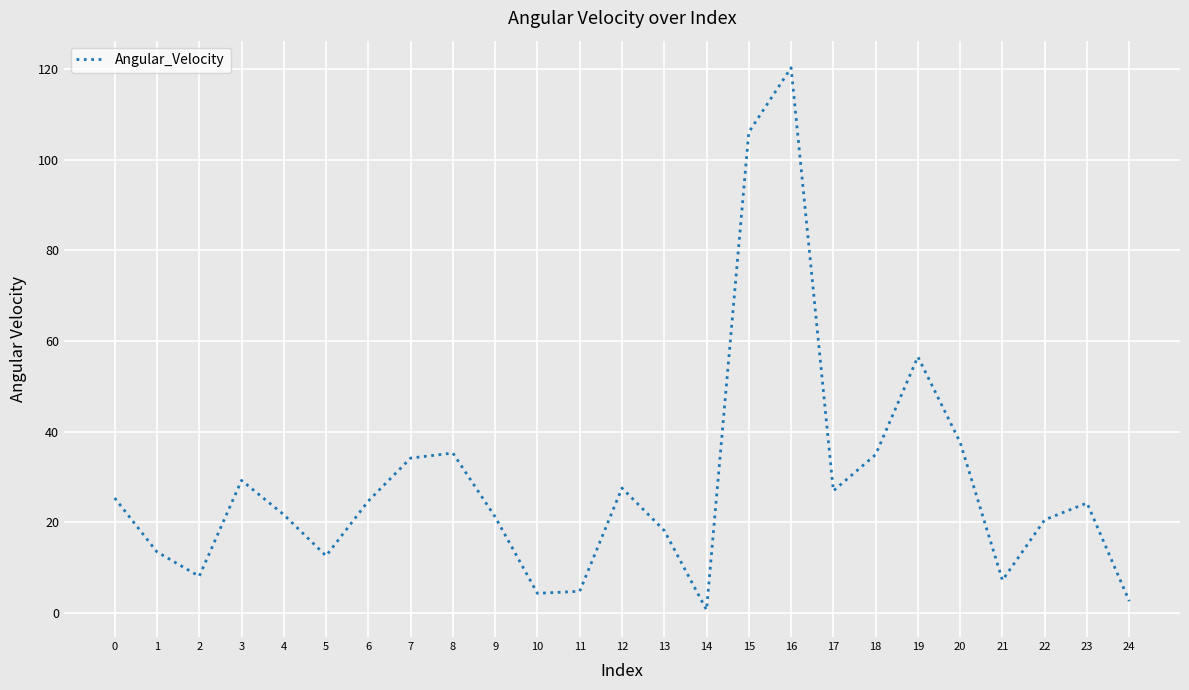

What is the difference between the maximum and minimum values?

119.7